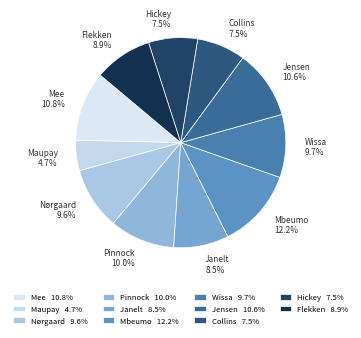

Is there a majority slice in this chart?

No